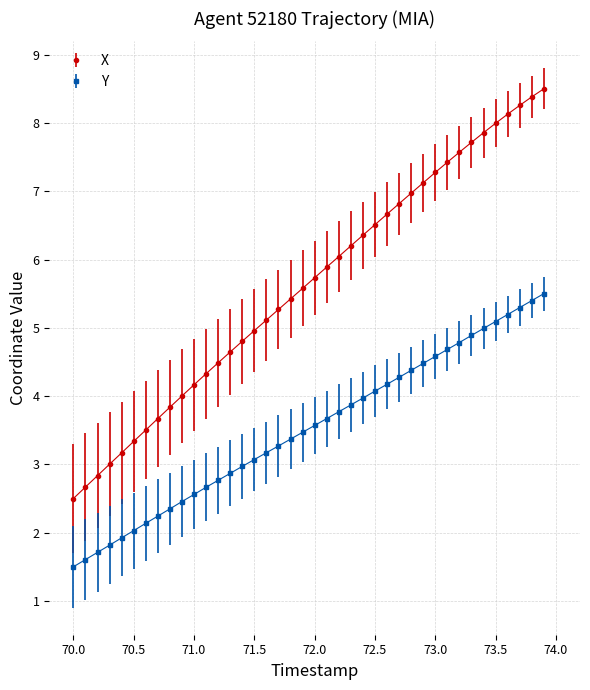

What is the difference between the maximum and second lowest values in the X series?

5.8